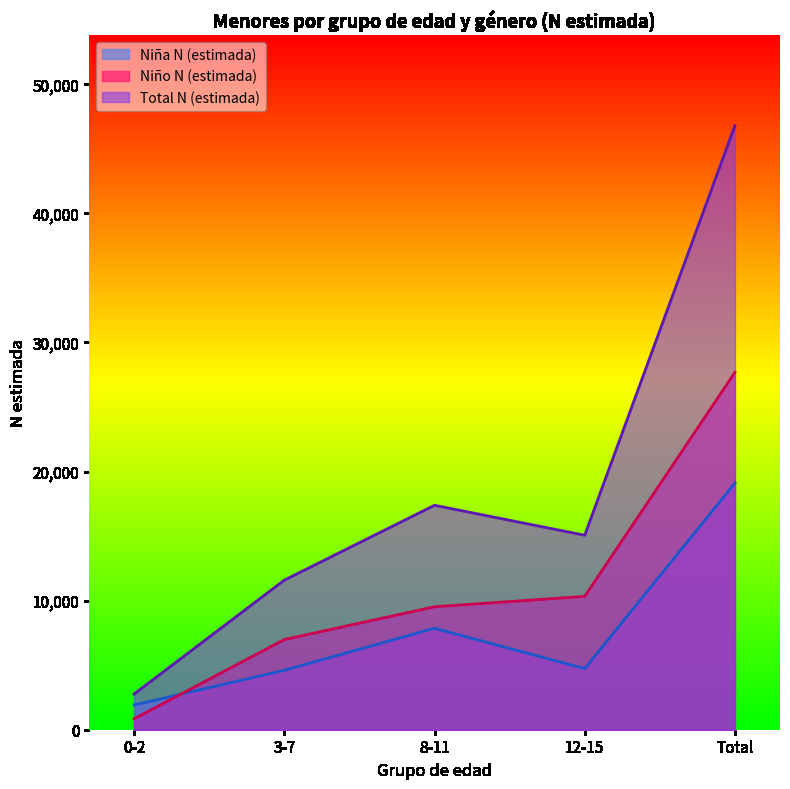

Which series has the widest spread of values?

Total N (estimada)